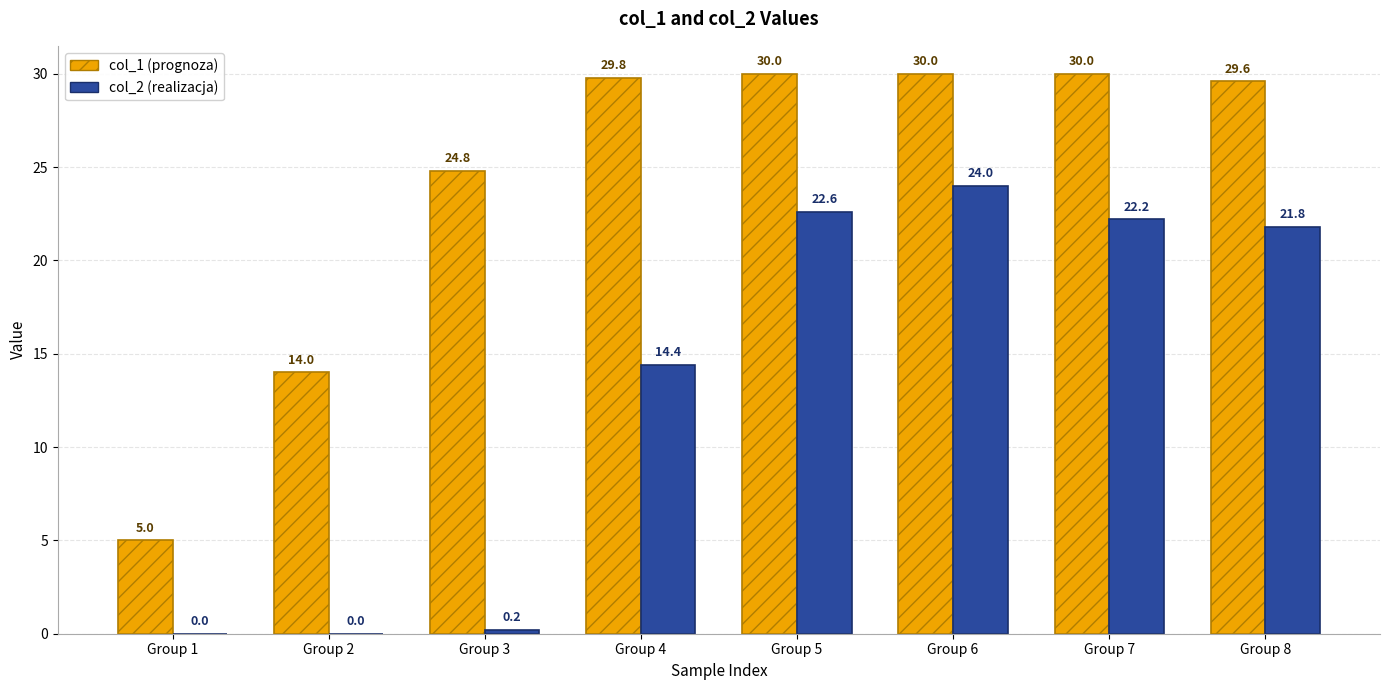

Does the chart contain stacked bars?

No